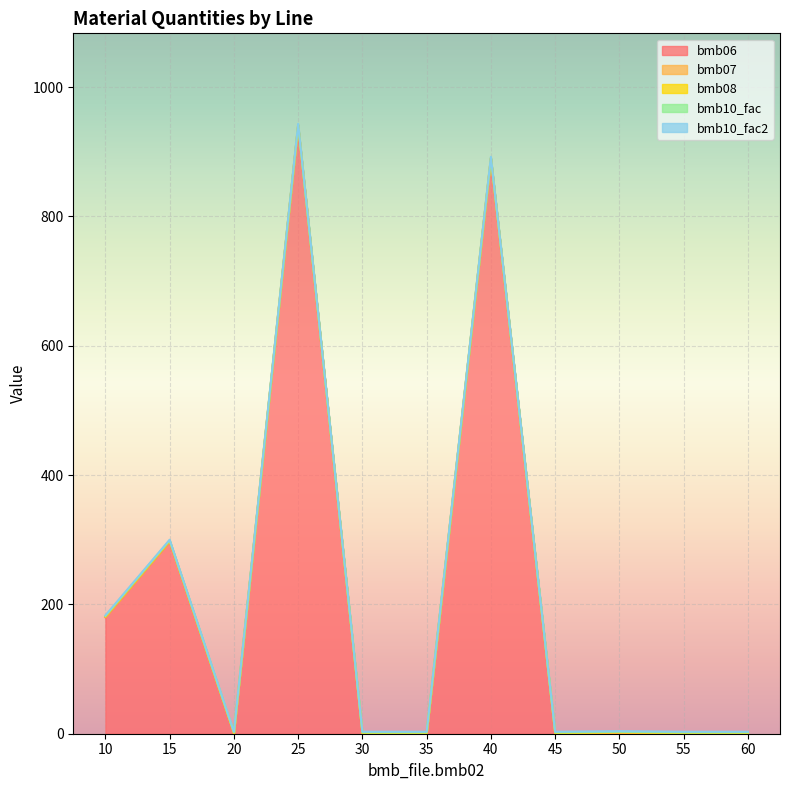

Does the chart display data point markers on the line(s)?

No